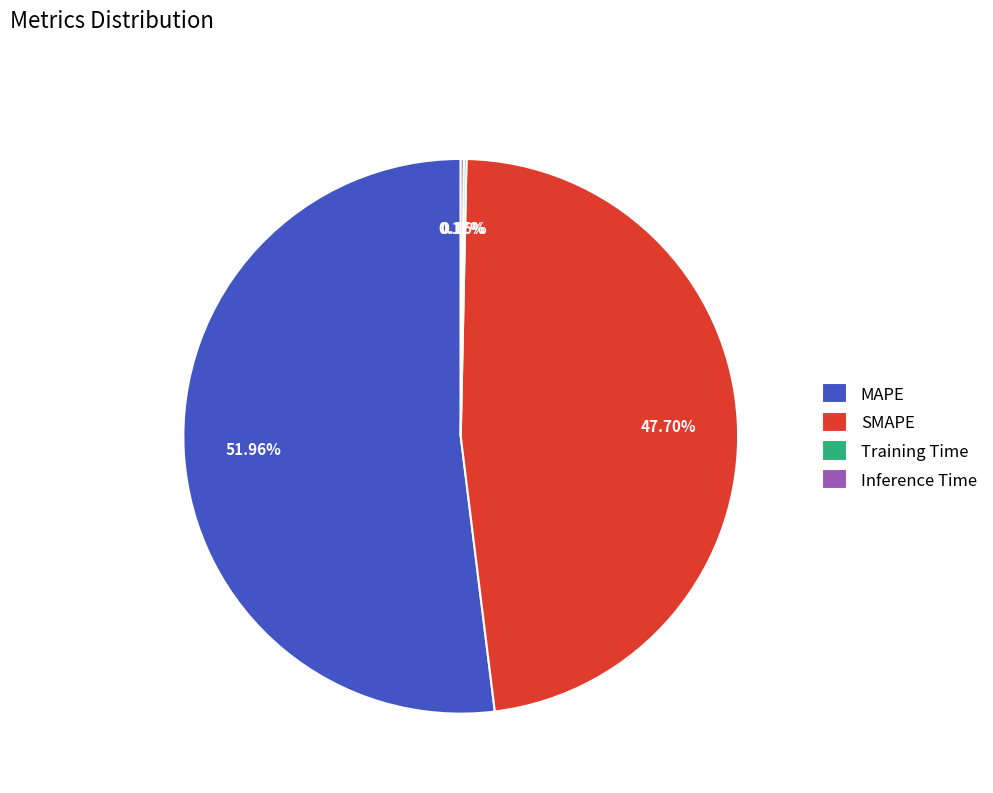

Is there any slice that represents more than half of the pie?

Yes